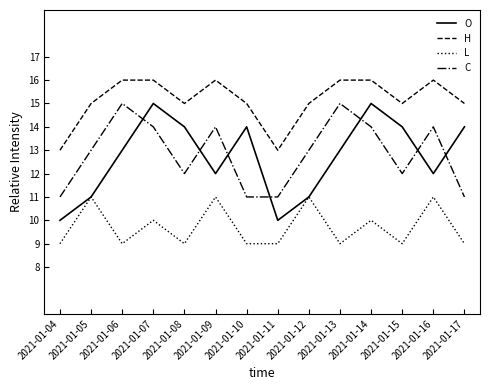

What is the maximum value for H?

16